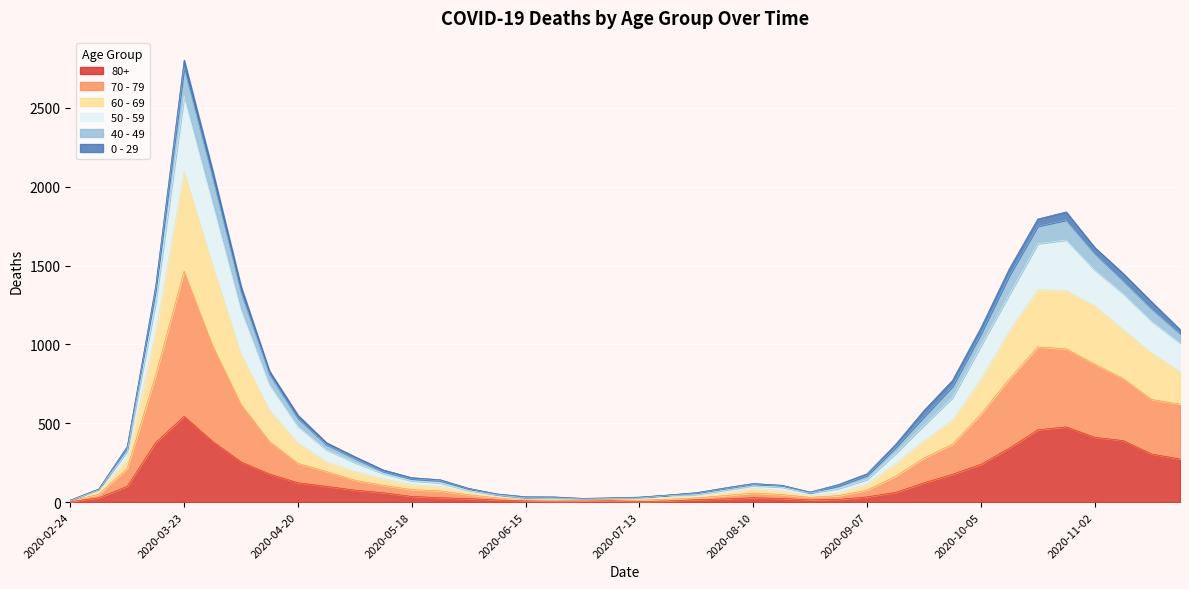

What is the total value across all series at 2020-11-02?

1615